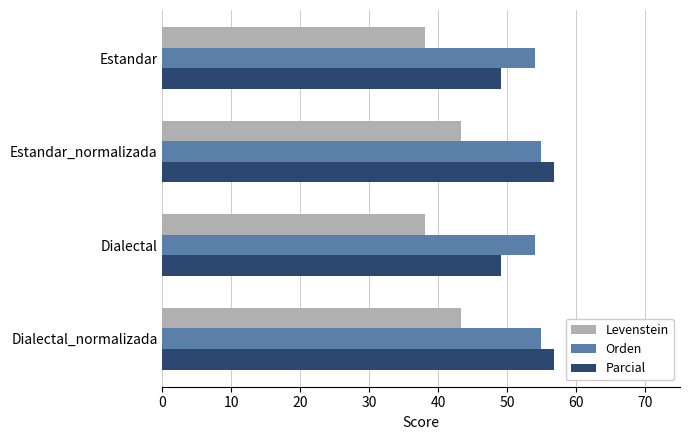

Which series has the widest spread of values?

Parcial